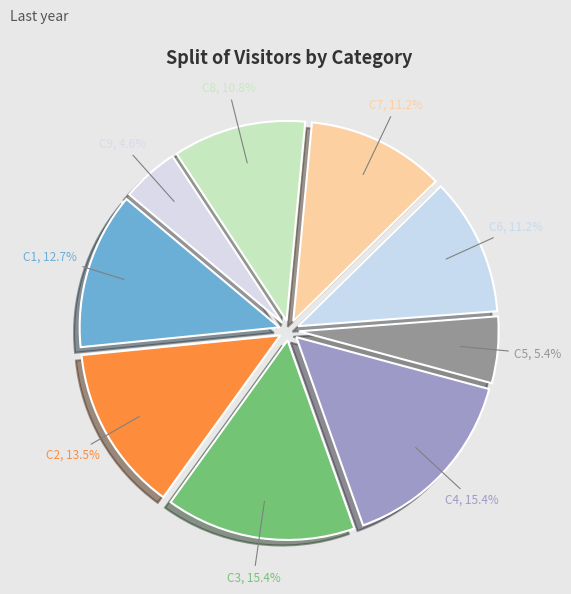

Is C1 the majority of the pie?

No